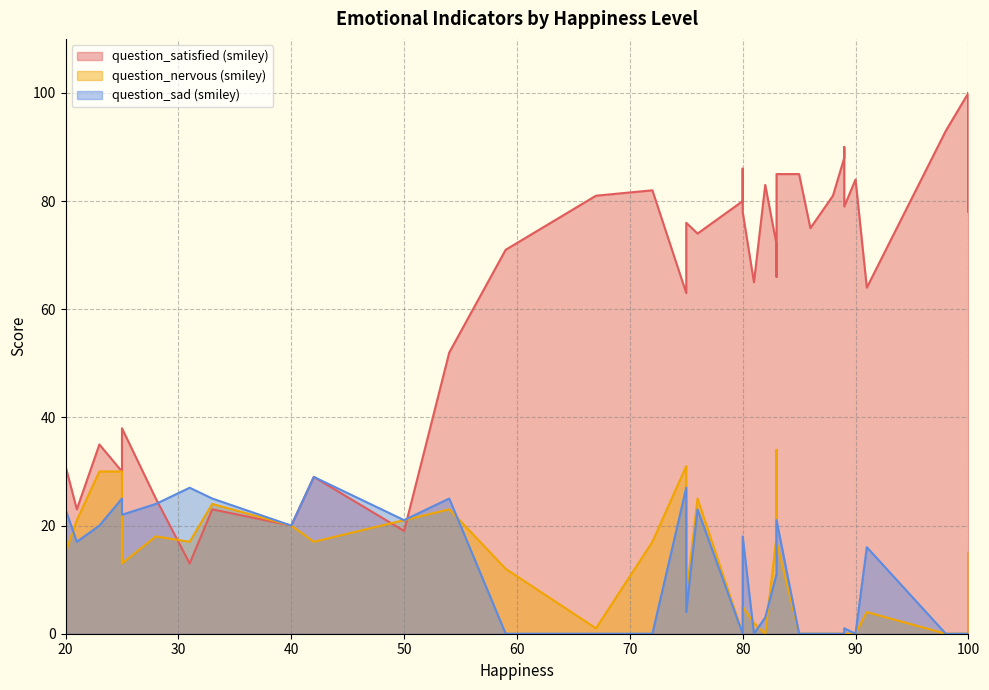

How many data points does each series have?

40